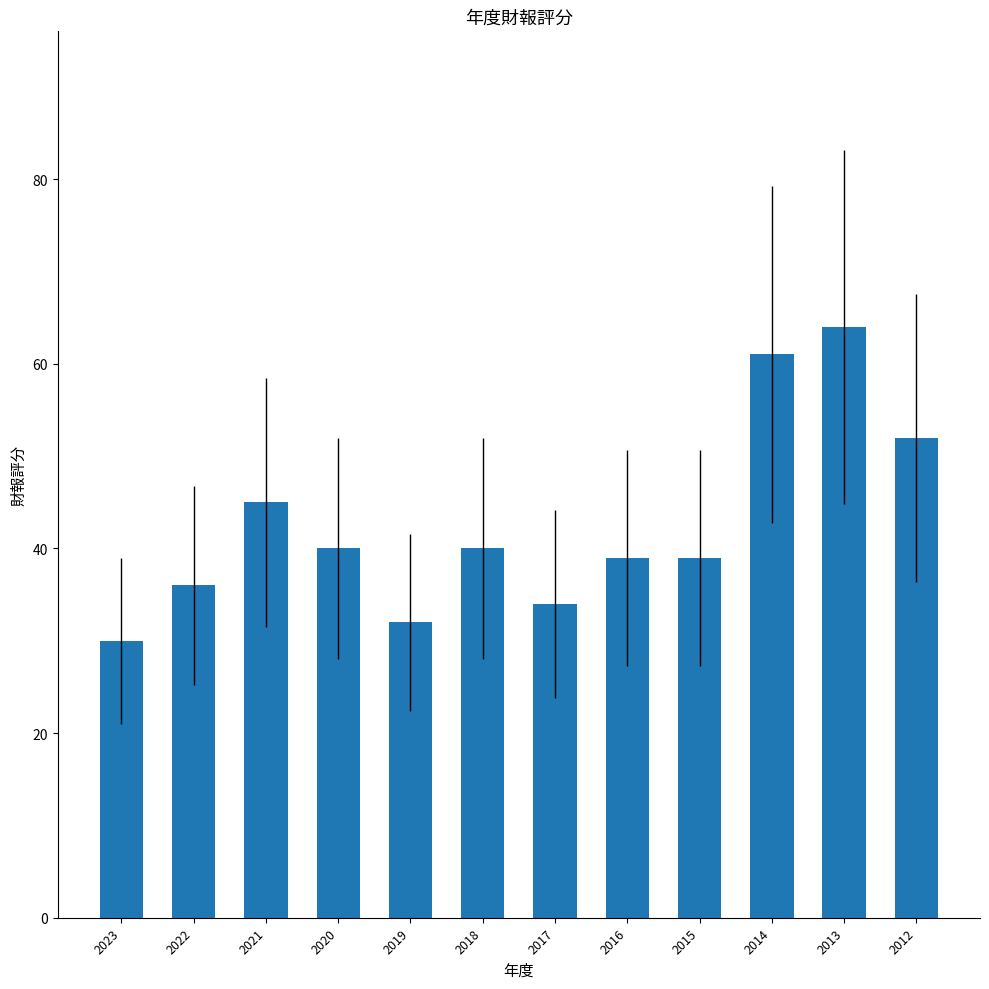

How many bars are there in total?

12